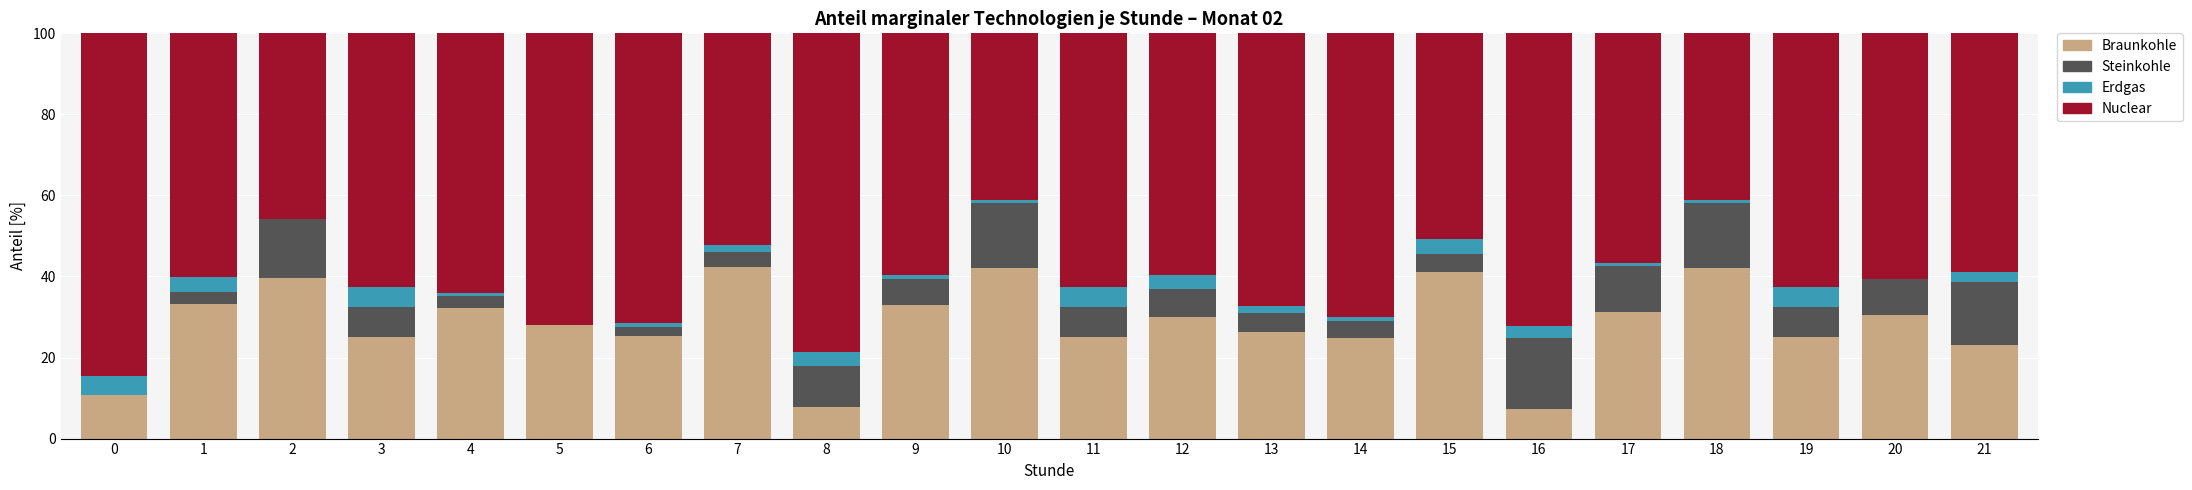

What is the total value across all series at 5?

100.0